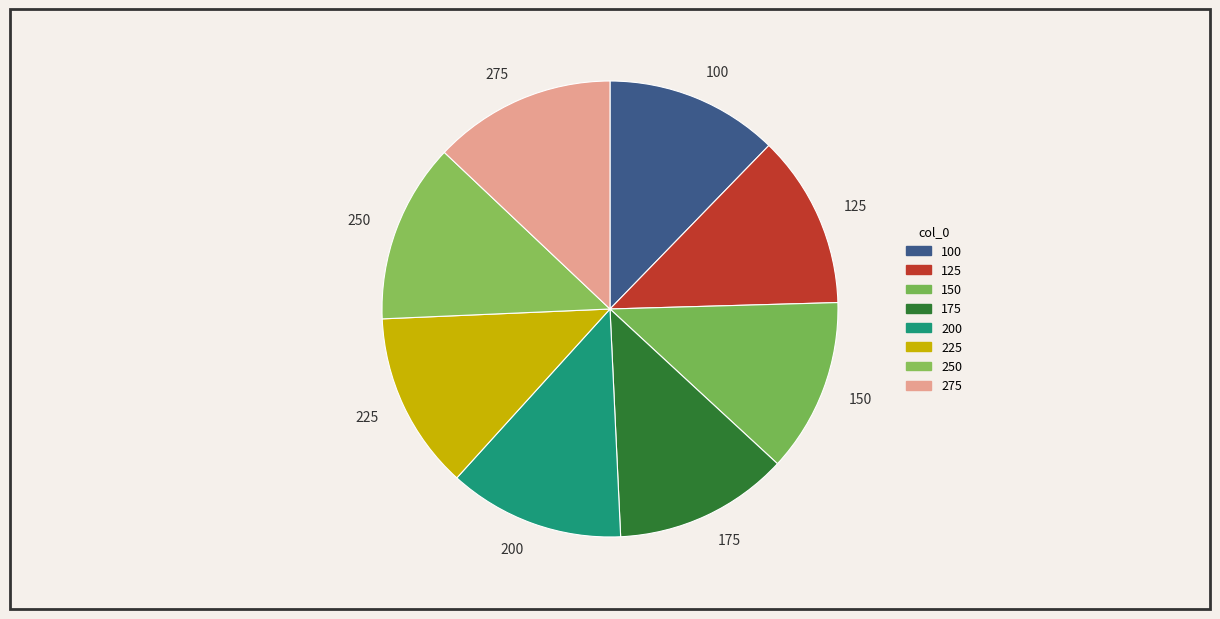

Is the sum of 100 and 175 greater than half?

No